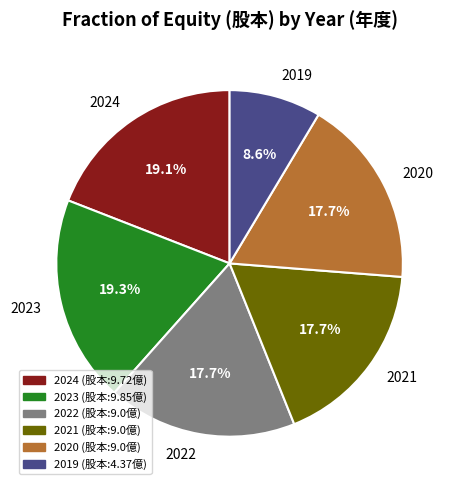

The 2022 slice represents 18% of the pie. True or false?

True